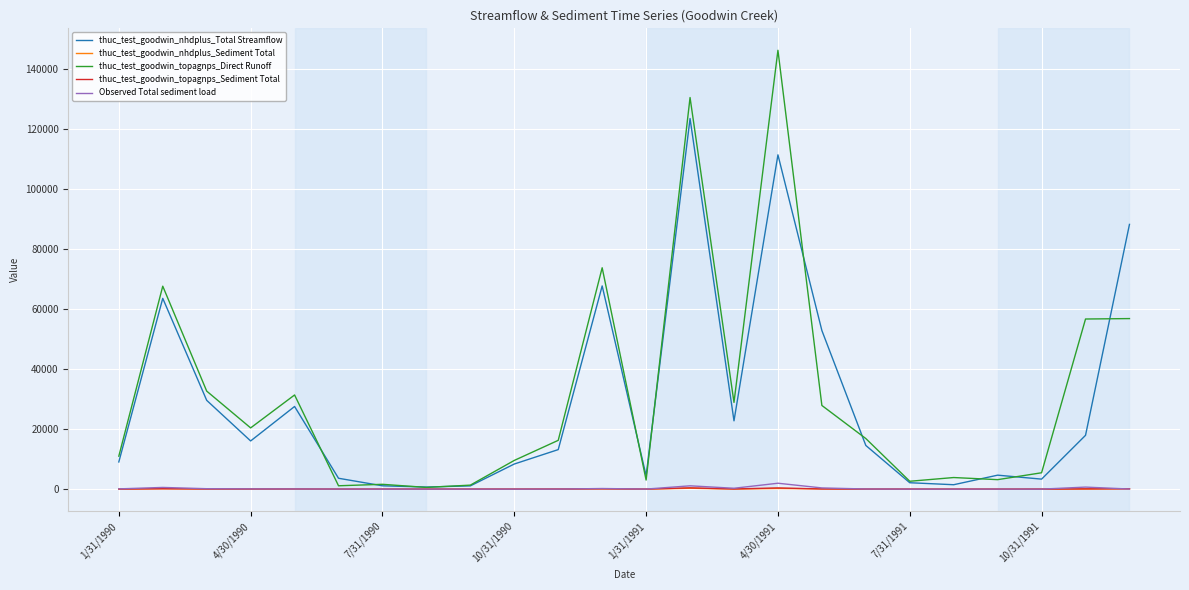

Which series has the widest spread of values?

thuc_test_goodwin_topagnps_Direct Runoff